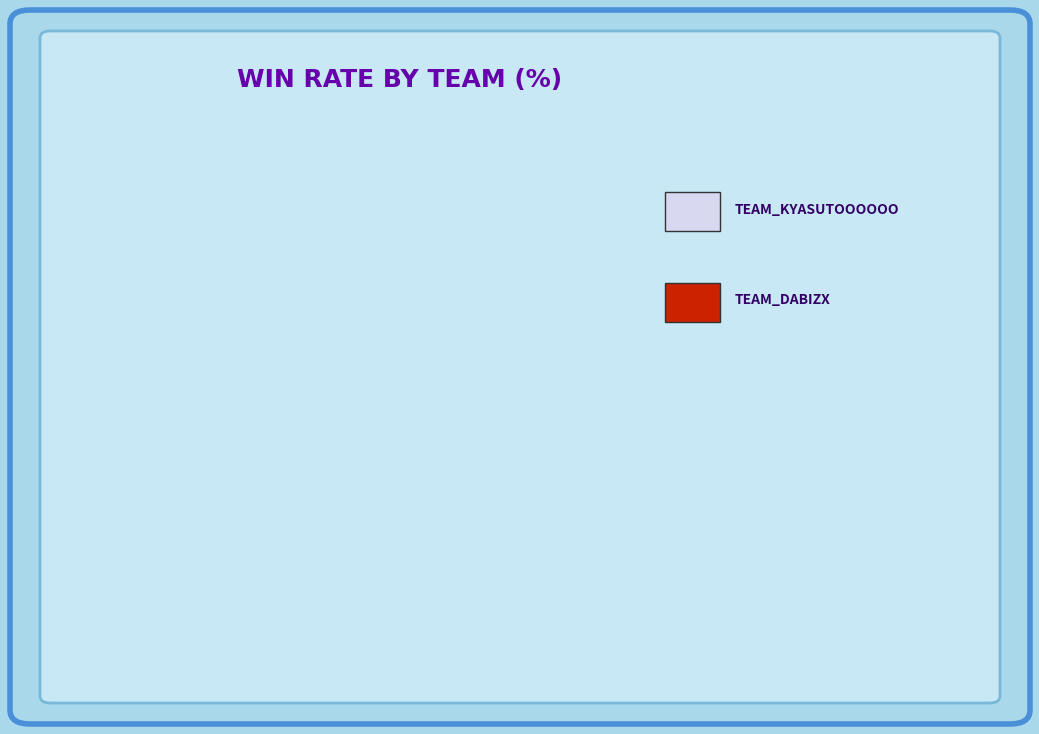

To the nearest percent, what is the combined percentage of team_DABIzx and team_kyasutoooooo?

100%